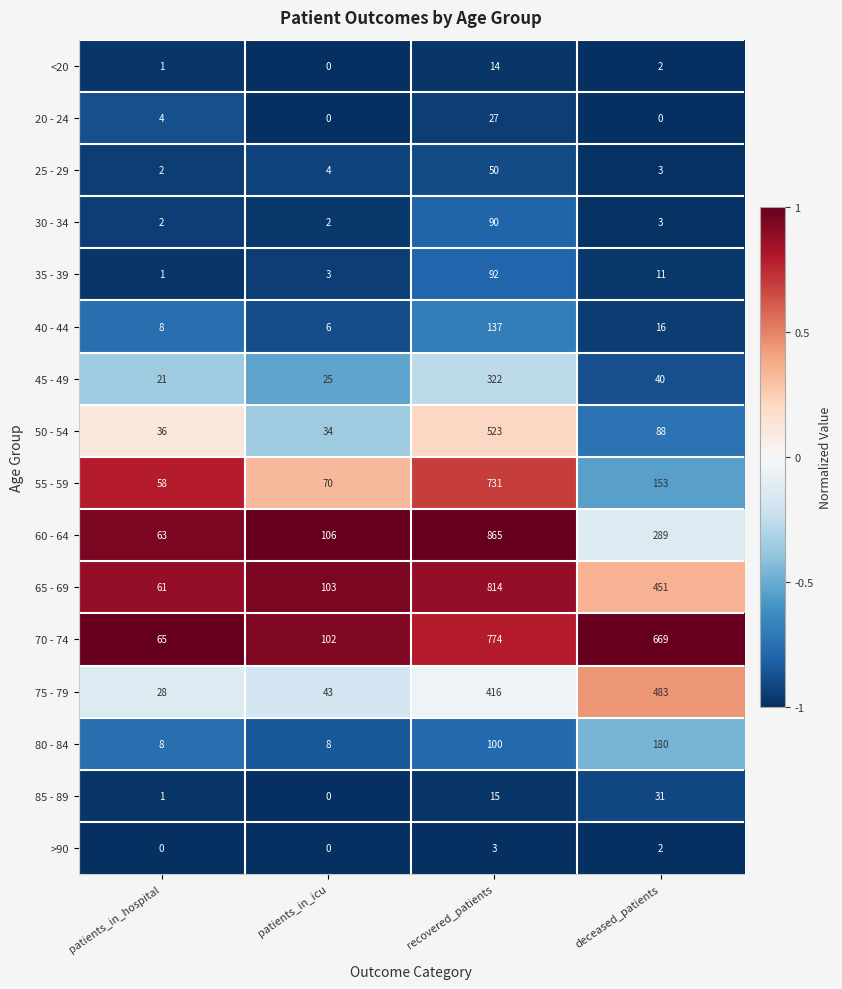

Is the value of >90 at deceased_patients greater than the value of 60 - 64 at patients_in_icu?

No